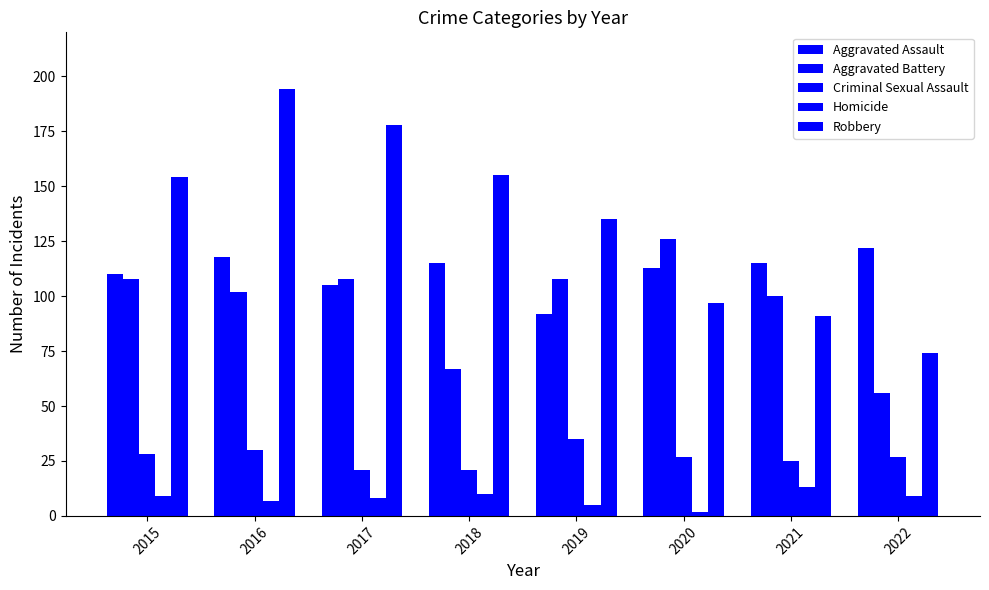

Does the chart contain any negative values?

No